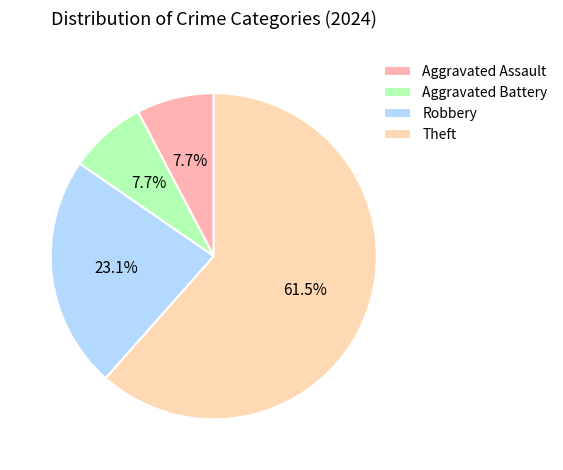

What is the ratio of the value at Aggravated Assault to the value at Robbery?

0.3